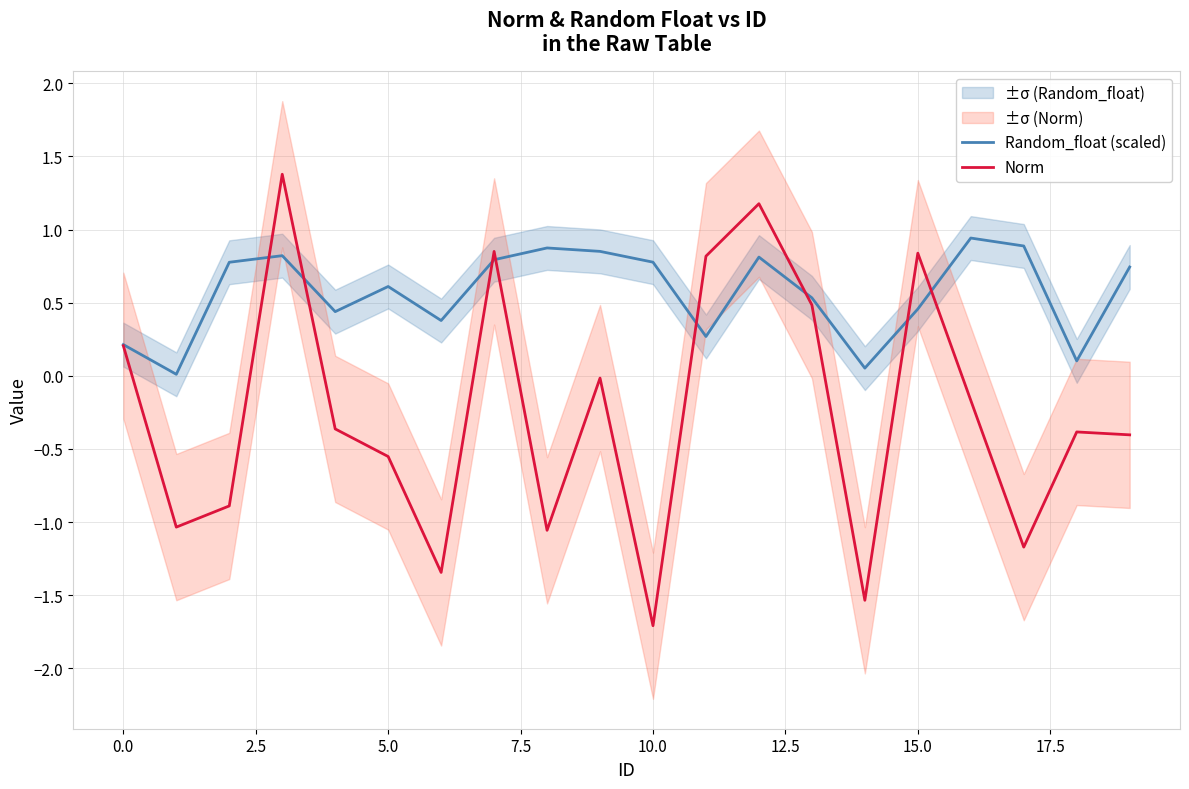

Does the chart display data point markers on the line(s)?

No